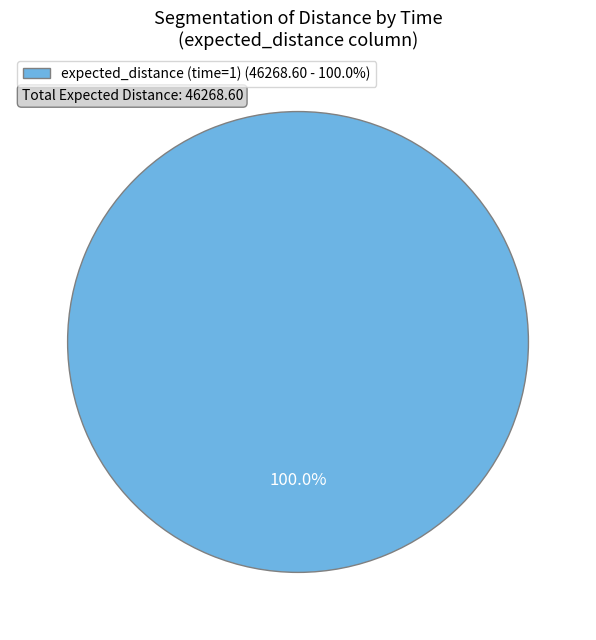

Rank the categories by value from highest to lowest.

expected_distance (time=1) (46268.60 - 100.0%)